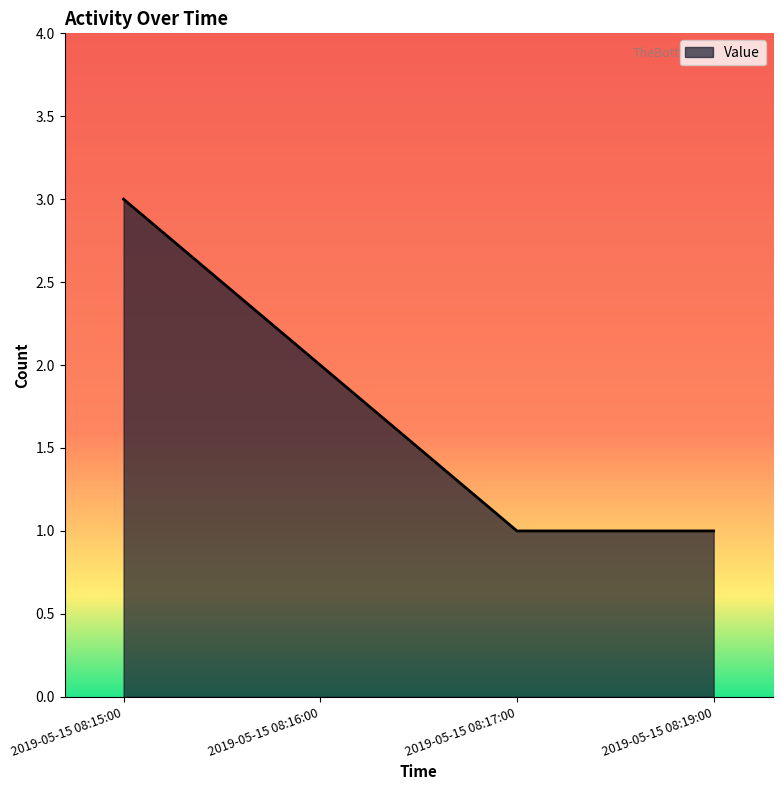

What is the sum of all values?

7